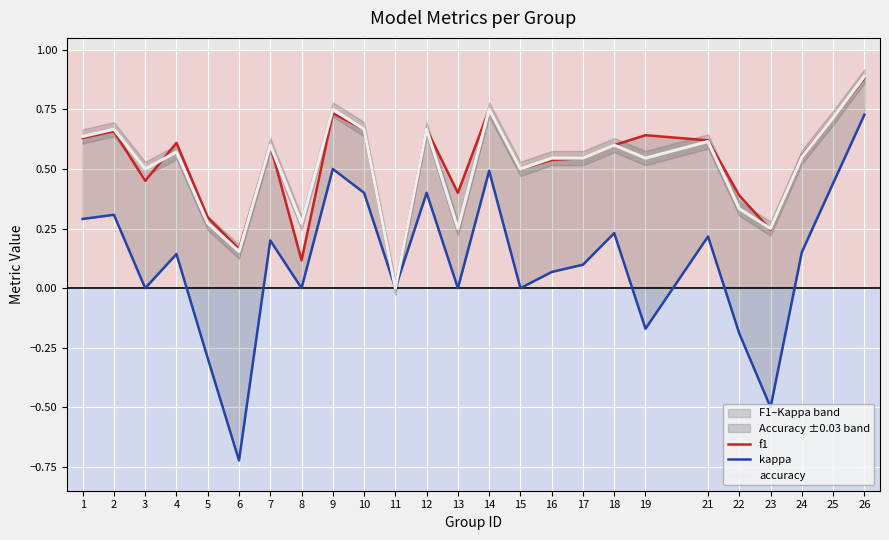

Reading left to right, transcribe all the data shown in this chart.

f1: 0.6	0.7	0.5	0.6	0.3	0.2	0.6	0.1	0.7	0.7	0.0	0.7	0.4	0.8	0.5	0.5	0.5	0.6	0.6	0.6	0.4	0.2	0.6	0.7	0.9
kappa: 0.3	0.3	0.0	0.1	-0.3	-0.7	0.2	0.0	0.5	0.4	0.0	0.4	0.0	0.5	0.0	0.1	0.1	0.2	-0.2	0.2	-0.2	-0.5	0.2	0.4	0.7
accuracy: 0.6	0.7	0.5	0.6	0.3	0.2	0.6	0.3	0.8	0.7	0.0	0.7	0.2	0.8	0.5	0.5	0.5	0.6	0.5	0.6	0.3	0.2	0.6	0.7	0.9